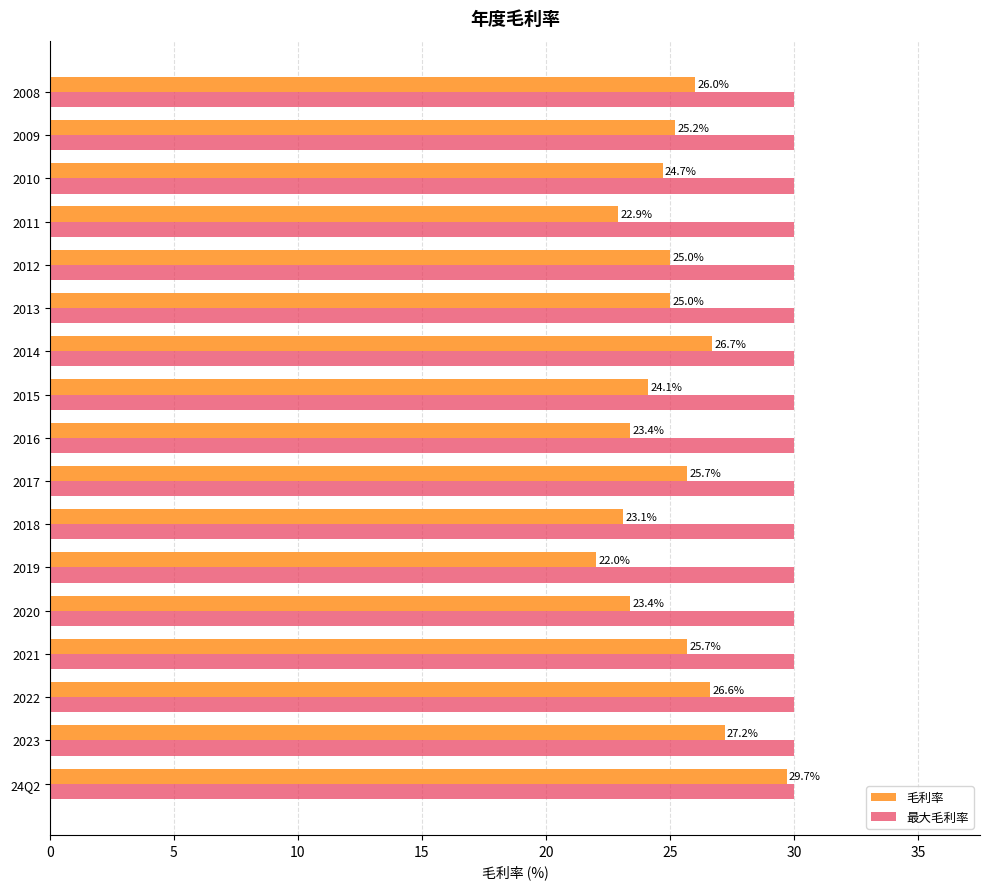

Is it true that 最大毛利率 equals 6.1 at 2012?

False